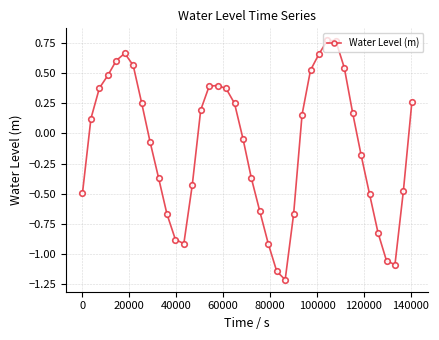

What is the minimum value shown in the chart?

-1.2